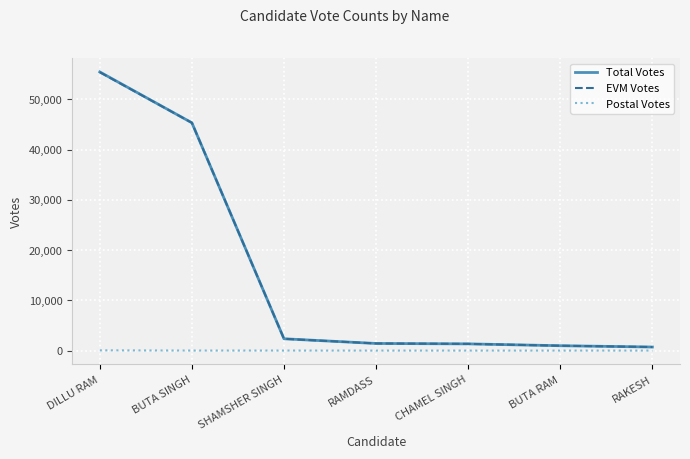

At which category is the sum across all series the highest?

DILLU RAM